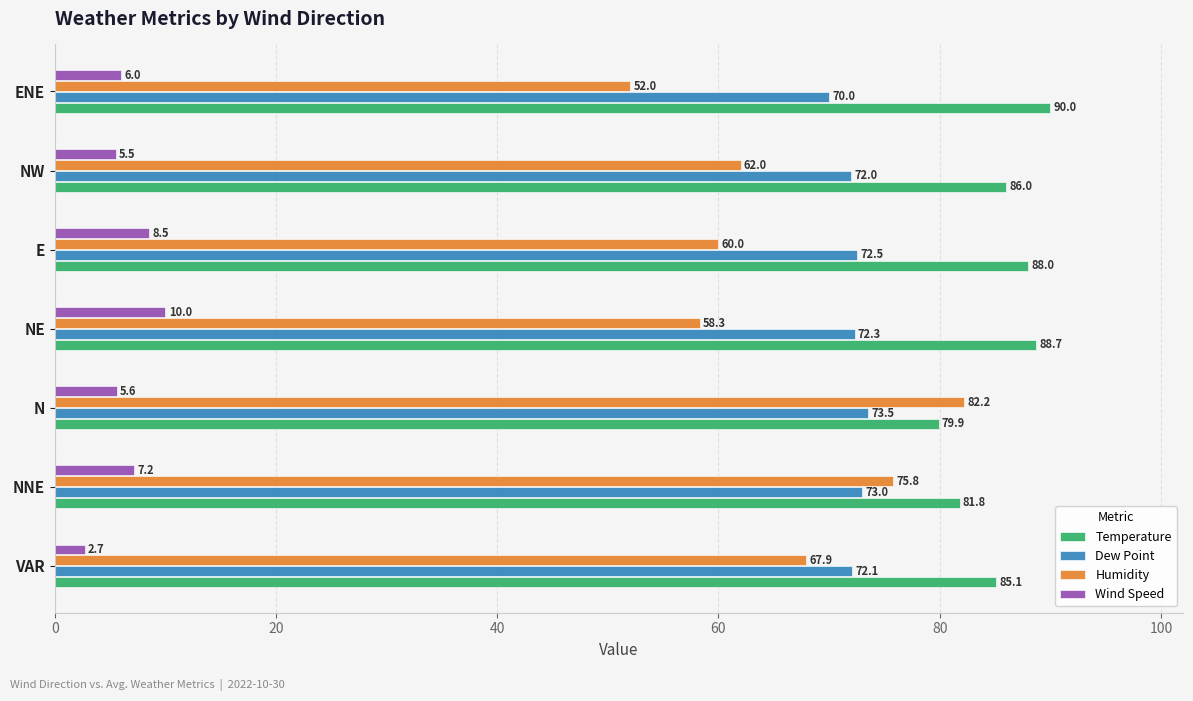

The Wind Speed series shows 5.5 at NW. True or false?

True